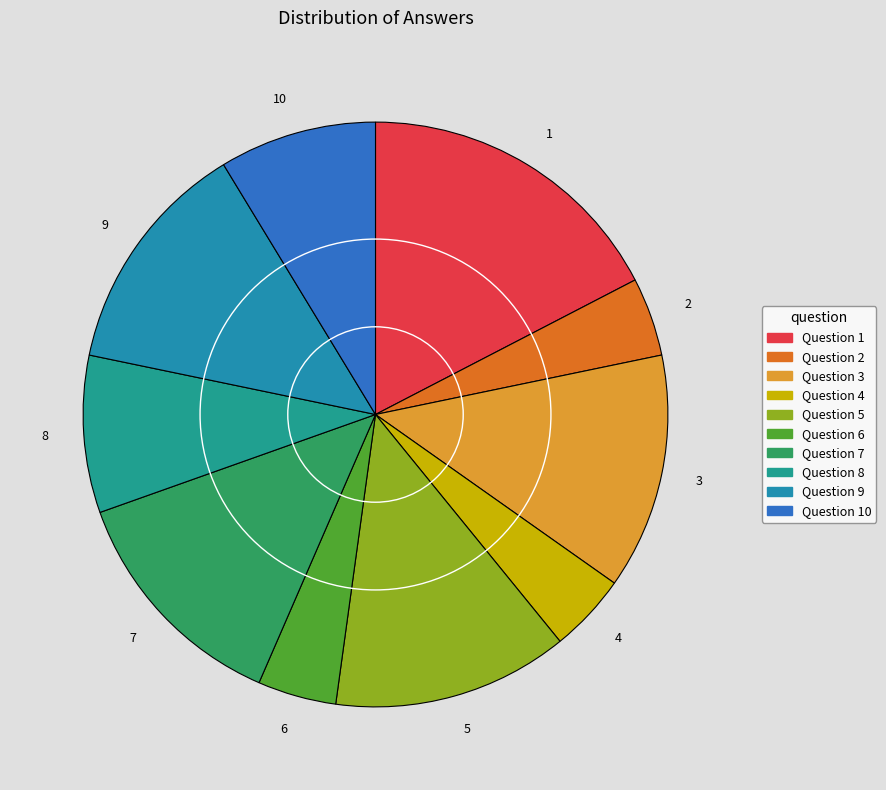

Is the sum of 9 and 4 greater than half?

No